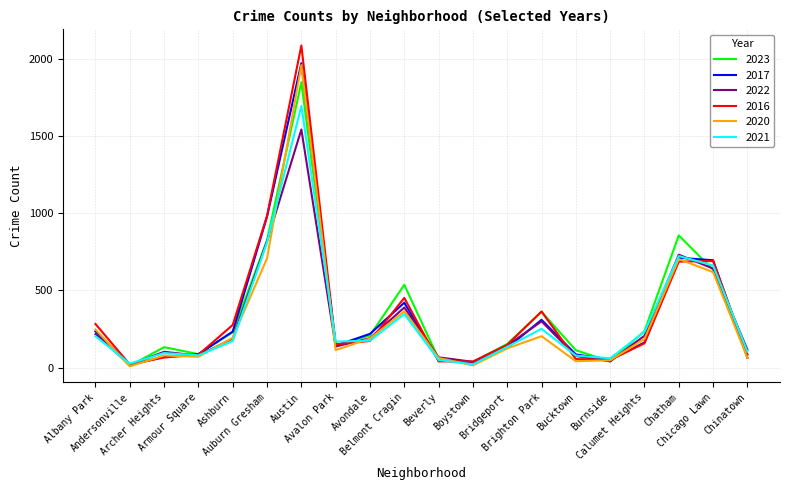

Is this an area chart (filled region under the line)?

No